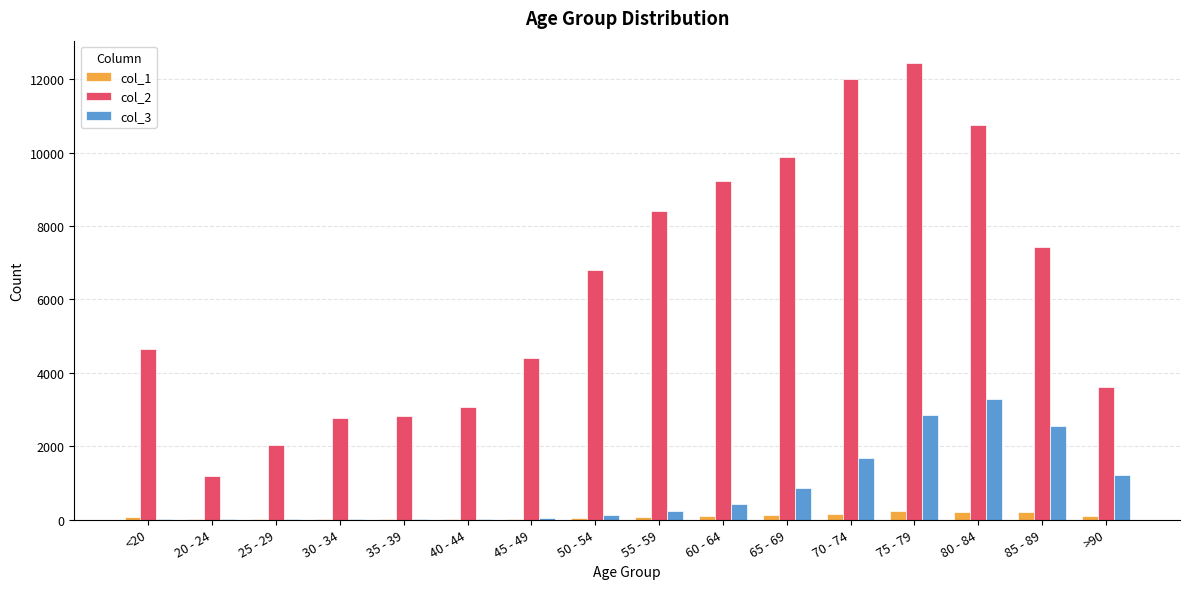

Which series has the largest total across all categories?

col_2